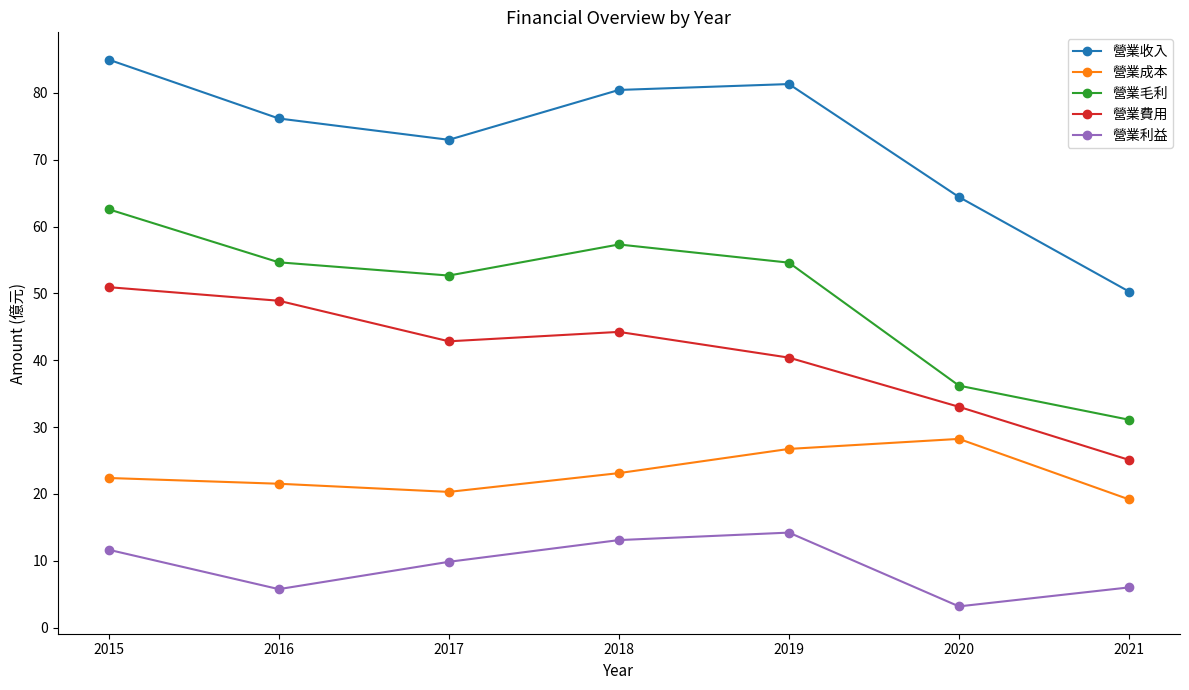

At which category is the sum across all series the highest?

2015